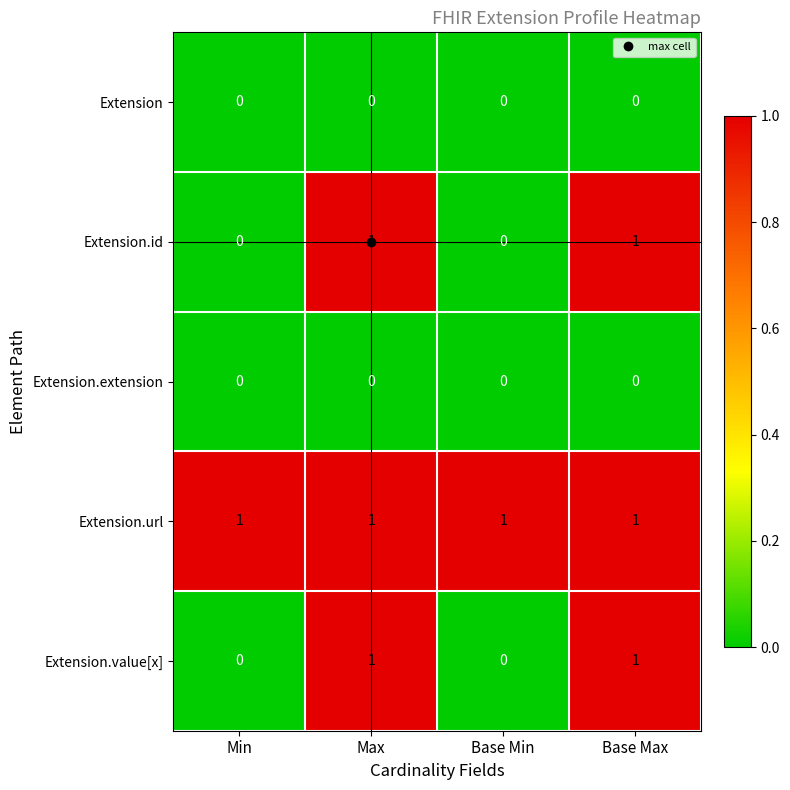

The value of Extension.id at Max is 2. True or false?

False